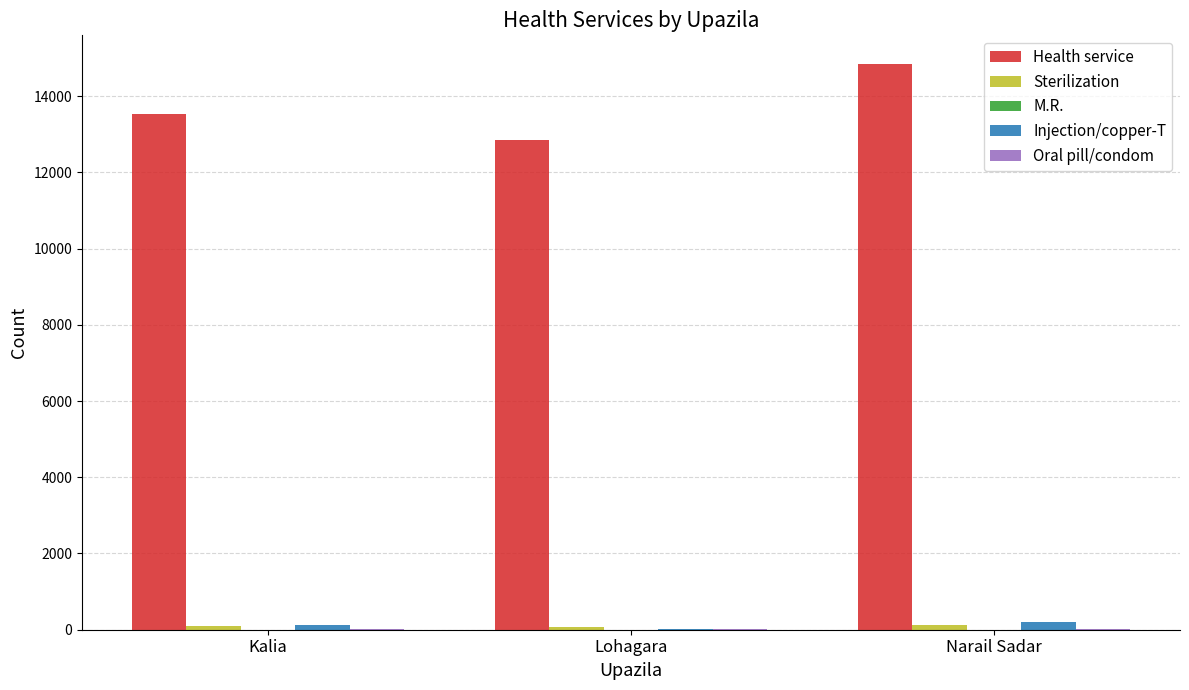

What is the greatest value displayed?

14852